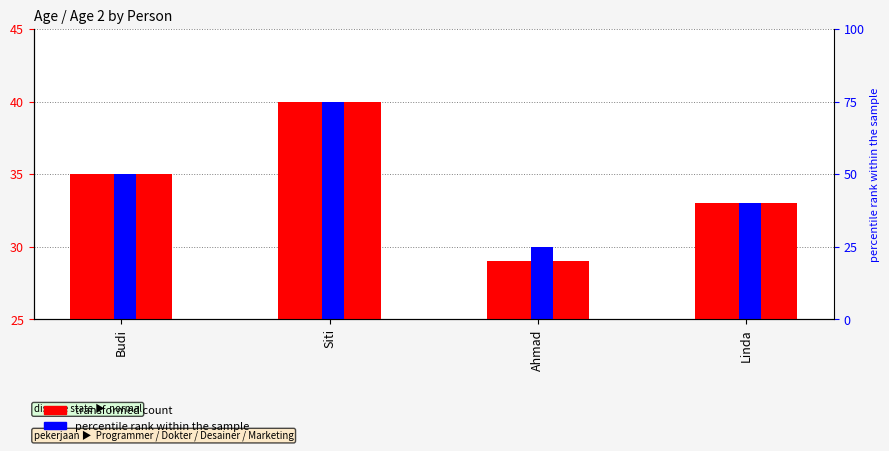

How many data points does each series have?

4